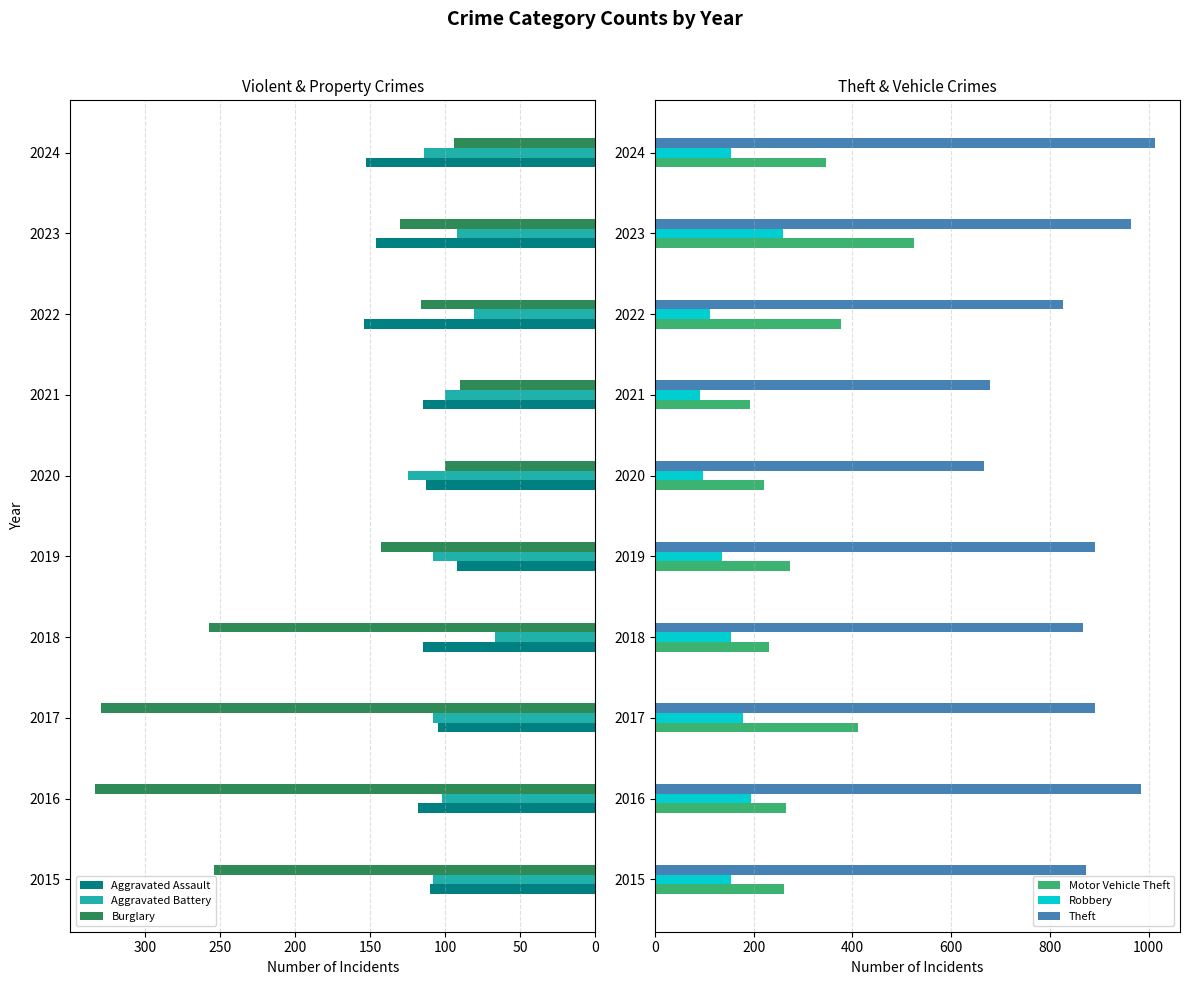

The value of Aggravated Battery at 2017 is 108. True or false?

True